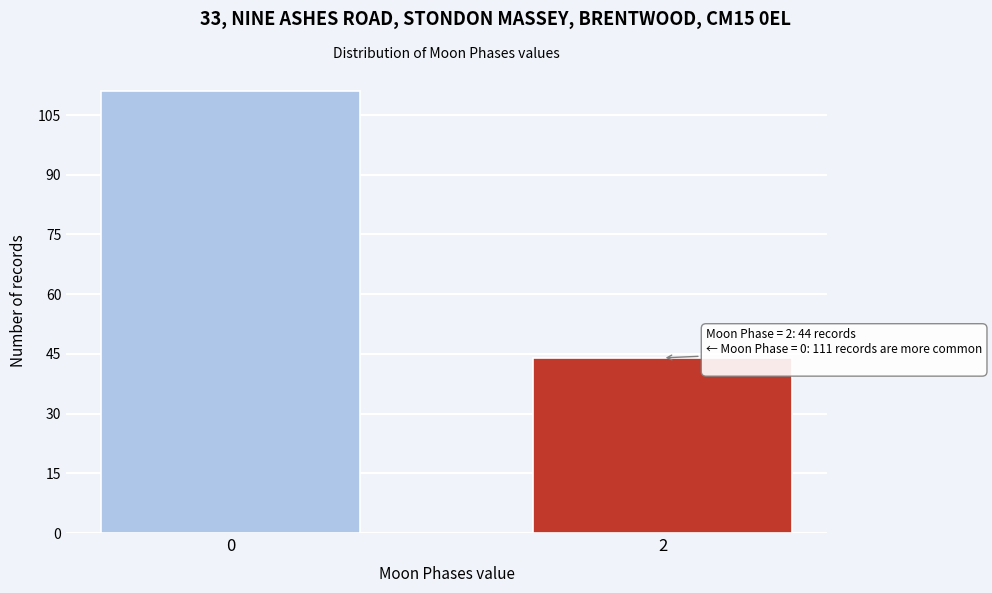

Reading right to left, transcribe all the data shown in this chart.

44	111